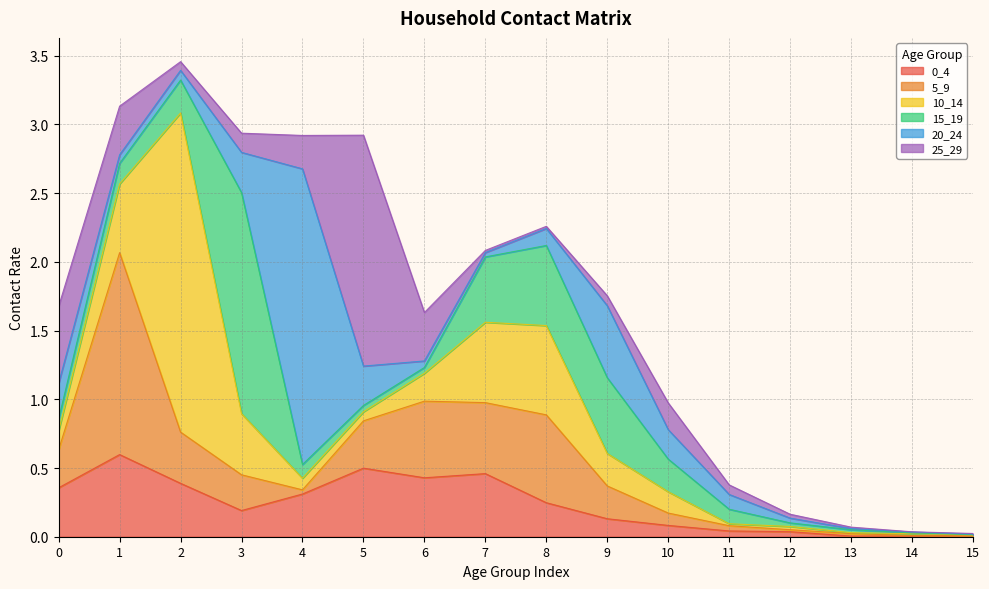

Which has a higher value, 2 or 3?

2